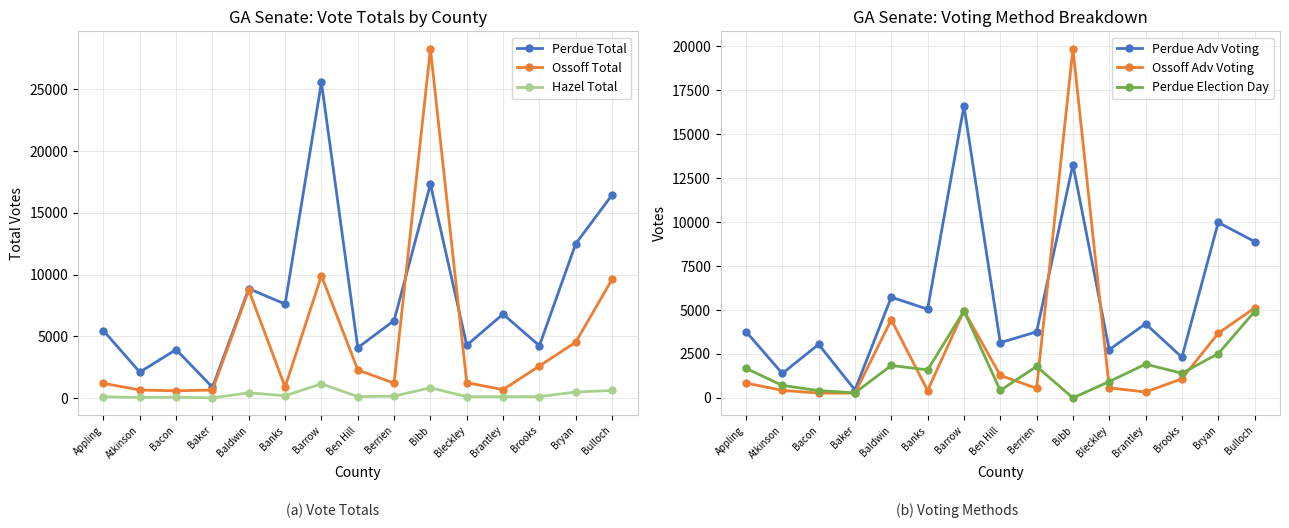

Reading right to left, extract all data points from this chart.

Perdue Total: 16449	12501	4239	6798	4279	17320	6277	4077	25570	7614	8861	870	3929	2101	5460
Ossoff Total: 9614	4532	2597	685	1249	28286	1203	2283	9914	895	8754	648	591	650	1197
Hazel Total: 614	491	119	115	114	830	159	116	1155	189	424	13	70	49	107
Perdue Adv Voting: 8898	9983	2312	4218	2745	13275	3760	3143	16606	5048	5733	451	3047	1392	3774
Ossoff Adv Voting: 5115	3679	1088	334	574	19864	548	1281	4966	420	4445	273	276	430	845
Perdue Election Day: 4911	2518	1401	1921	931	0	1789	427	4945	1595	1845	289	417	709	1686